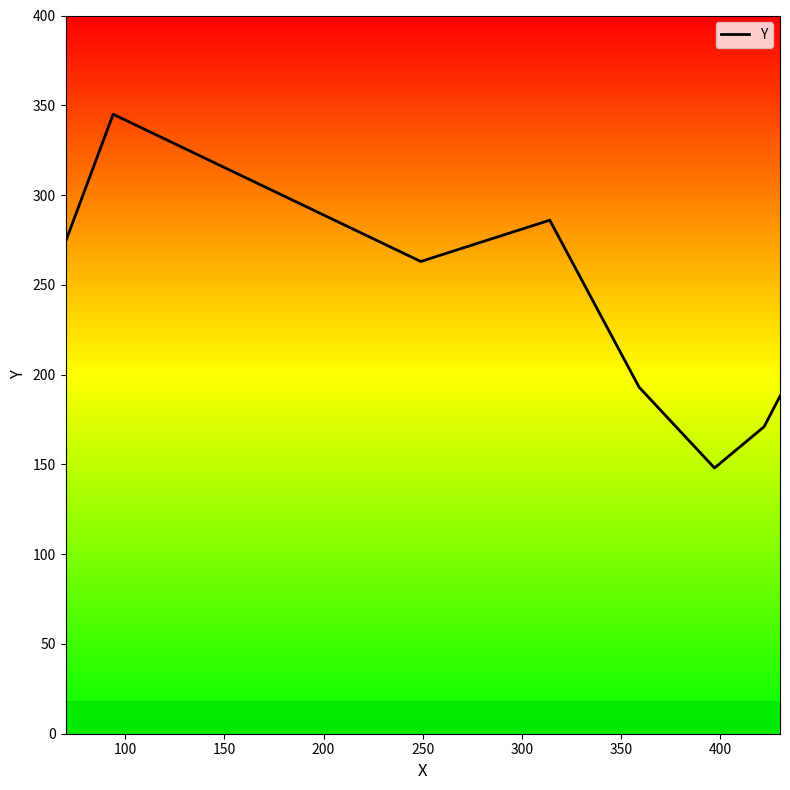

What is the average value?

234